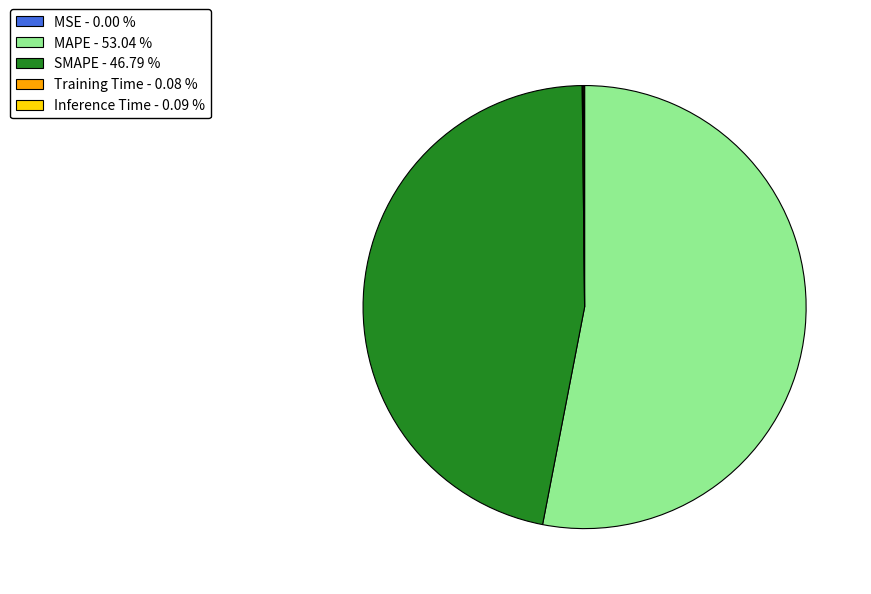

Which category accounts for the majority?

MAPE